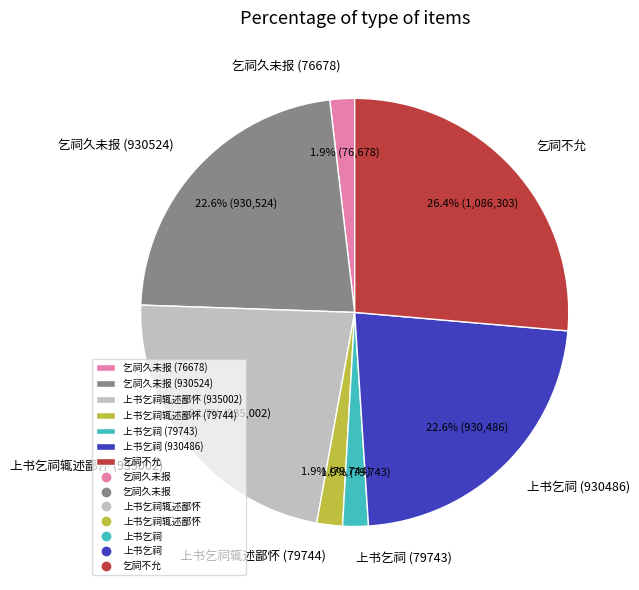

Is there any slice that represents more than half of the pie?

No